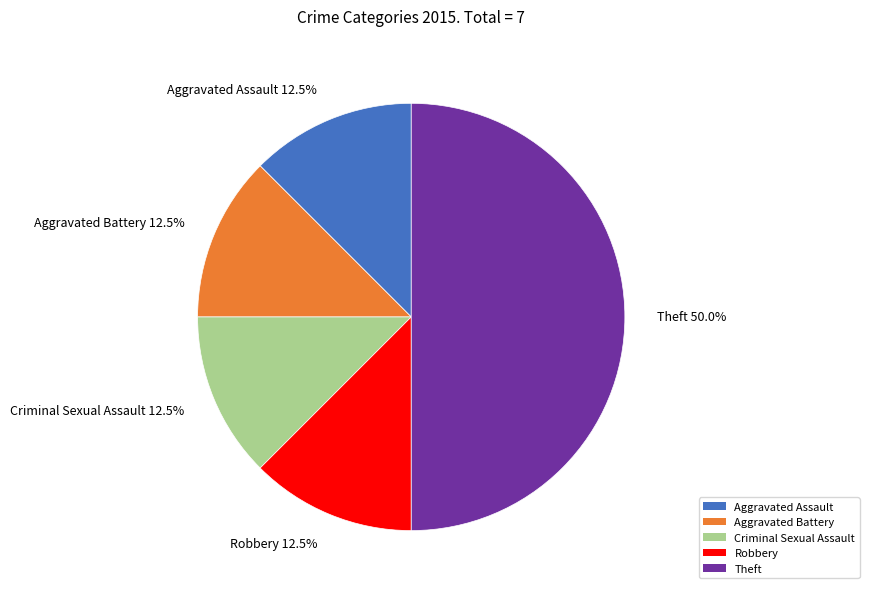

What is the ratio of the value at Aggravated Battery to the value at Criminal Sexual Assault?

1.0